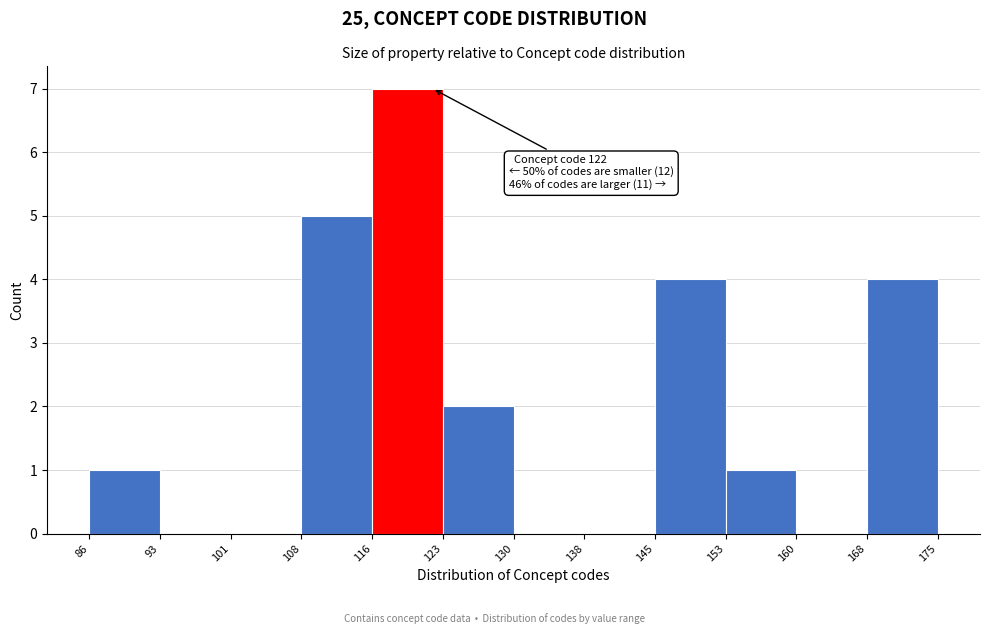

Over which range of the x-axis is the bar tallest?

116 to 123